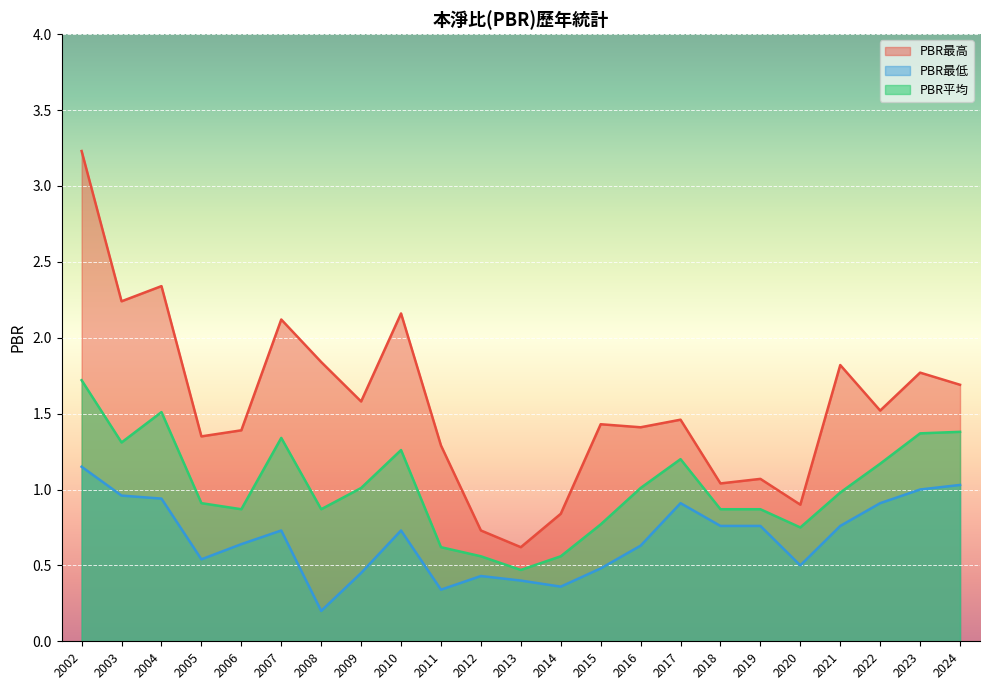

Where is PBR最低 nearest to the value 0?

2008